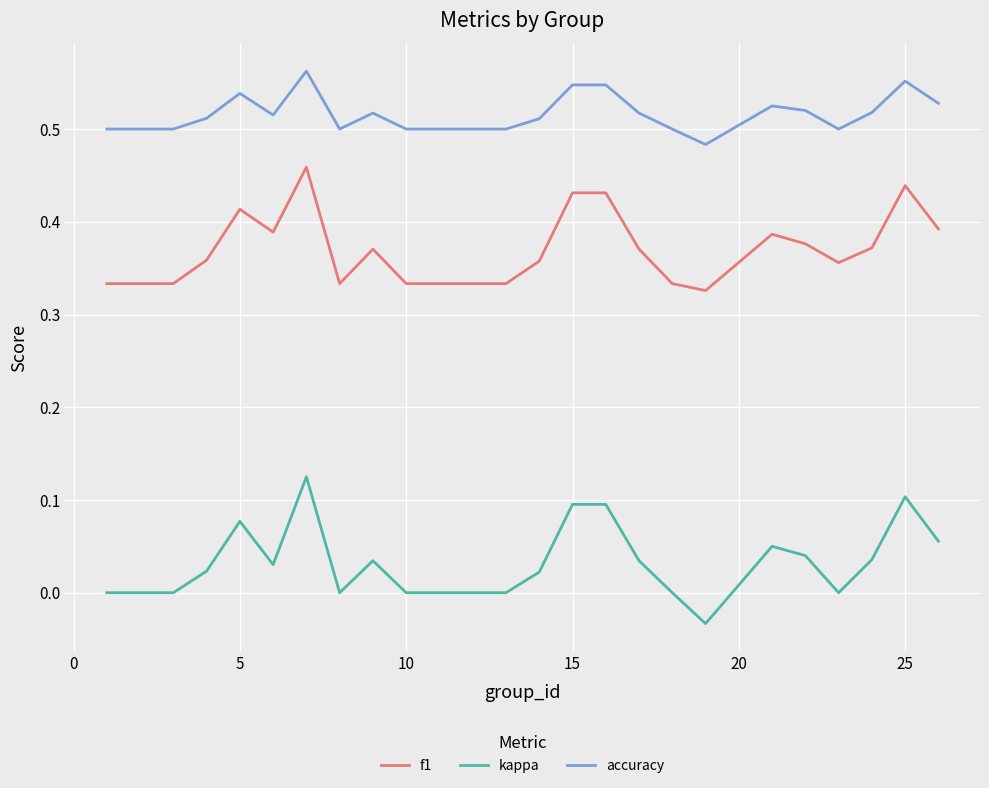

Which series has the widest spread of values?

kappa